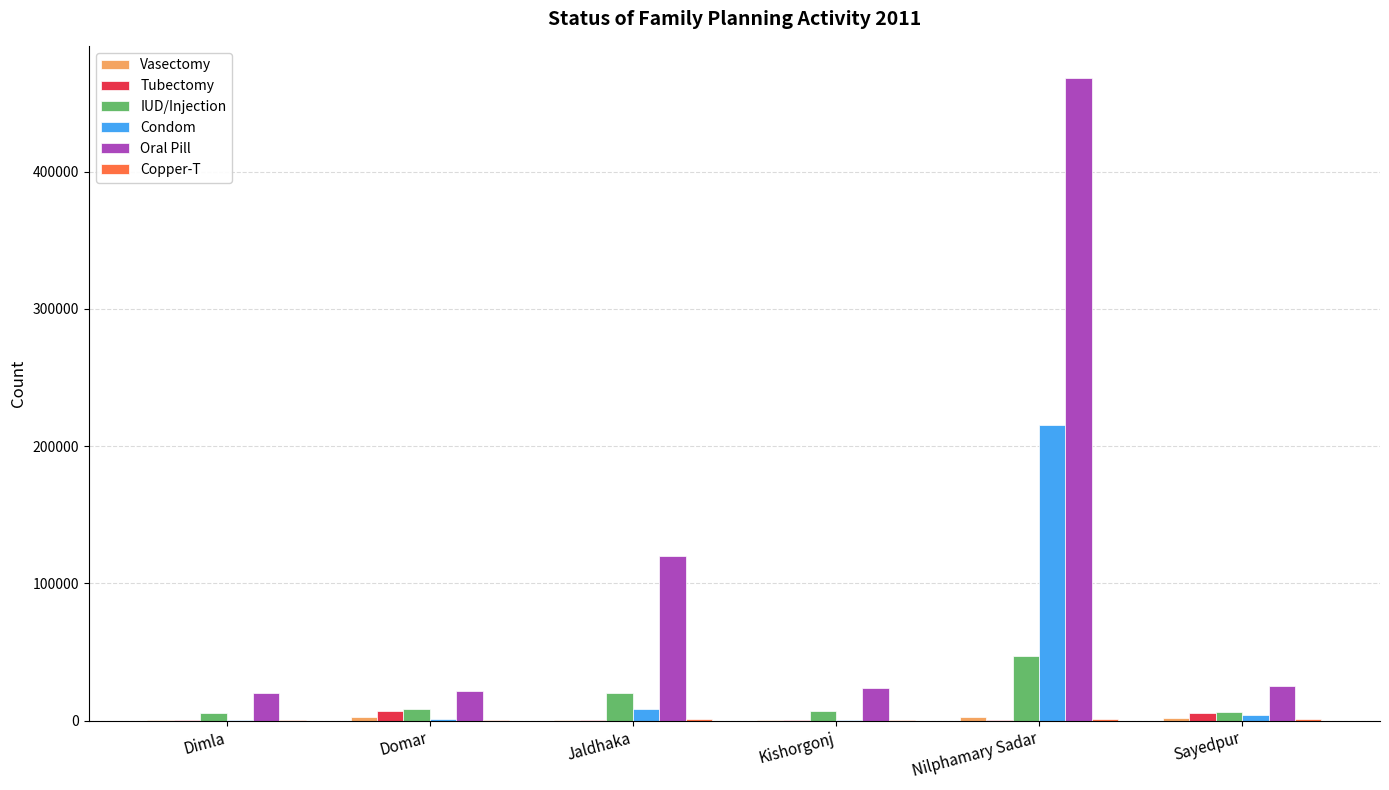

Is it true that Oral Pill equals 23453 at Kishorgonj?

True